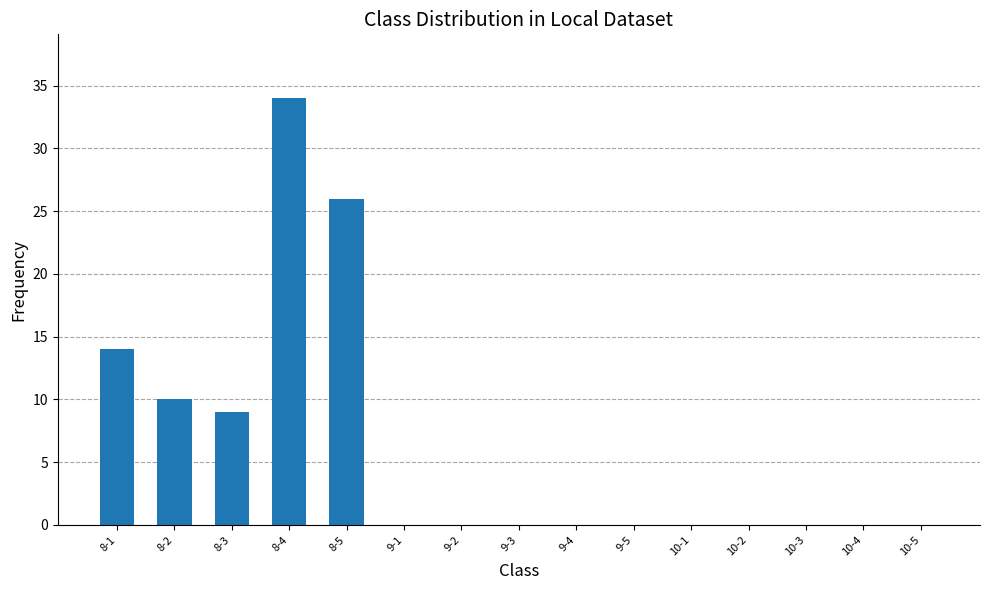

What is the sum of all values?

93